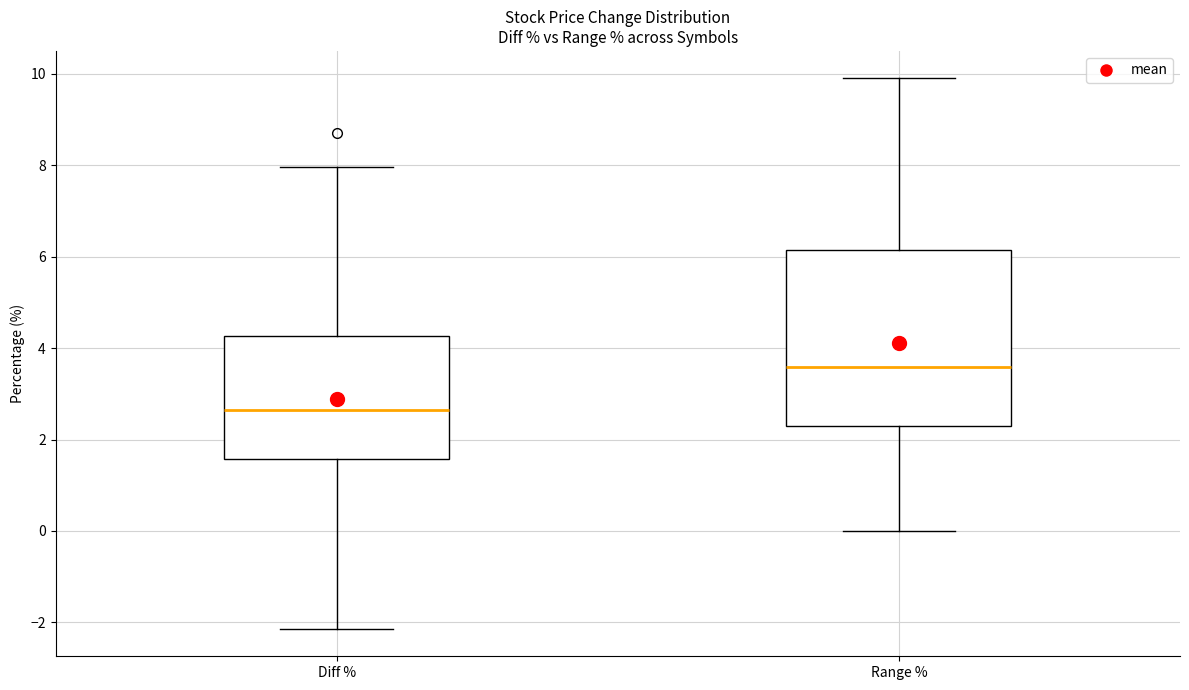

Comparing the boxes themselves (not the whiskers), which one is the tallest?

Range %